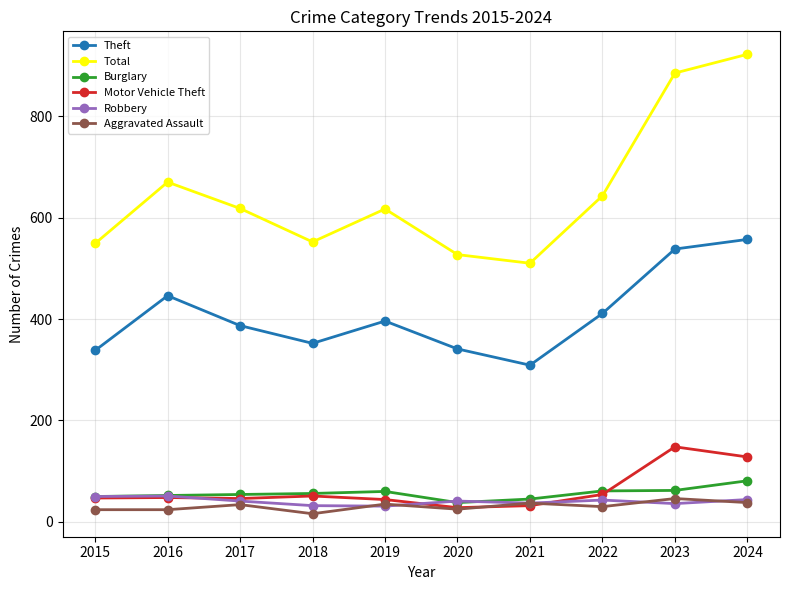

What value does the Aggravated Assault series have at 2017, to the nearest 5?

35